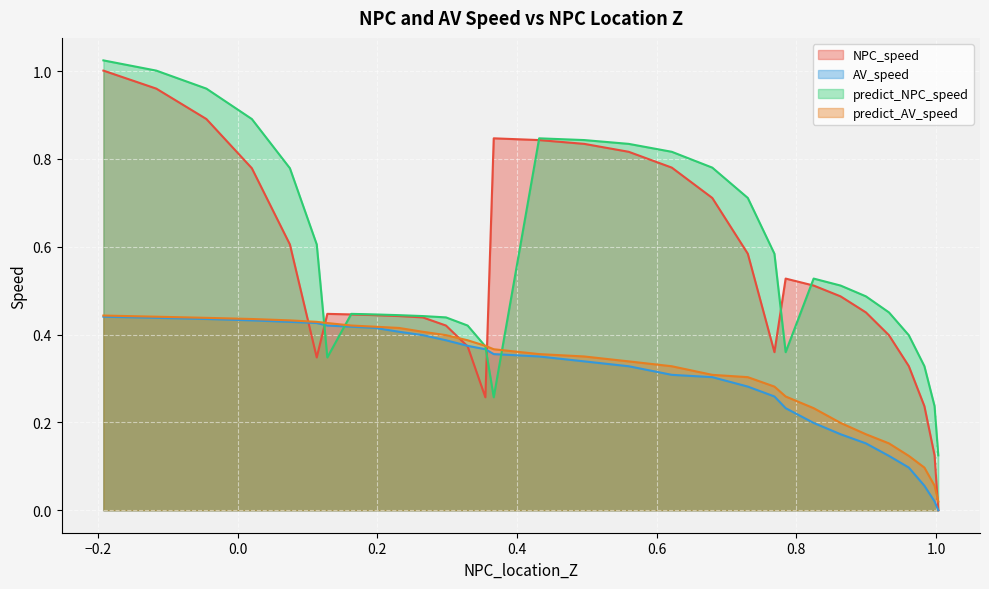

Which series ends up on top after the final intersection of NPC_speed and predict_AV_speed?

NPC_speed